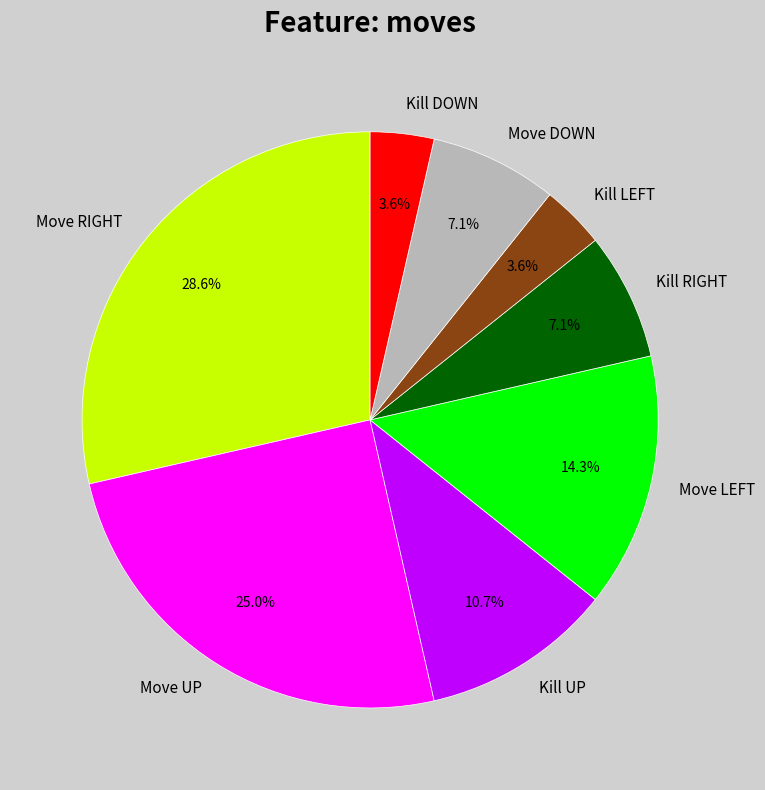

The Move UP slice represents 25% of the pie. True or false?

True